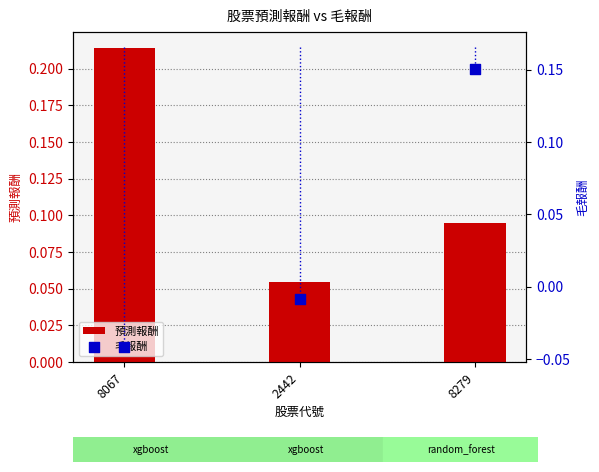

At how many categories does at least one series exceed 0?

3